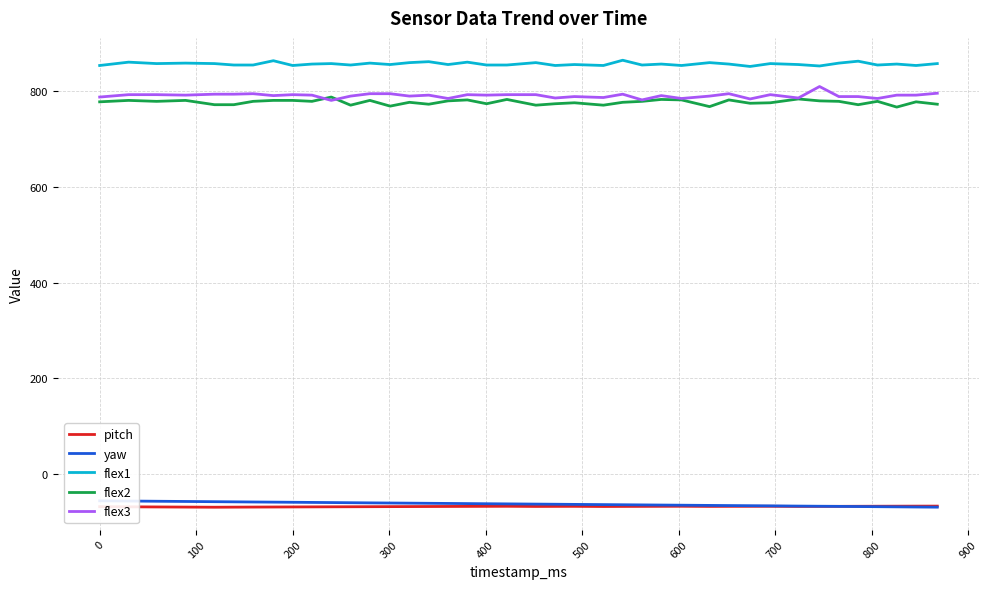

What is the average value of the pitch series?

-68.6